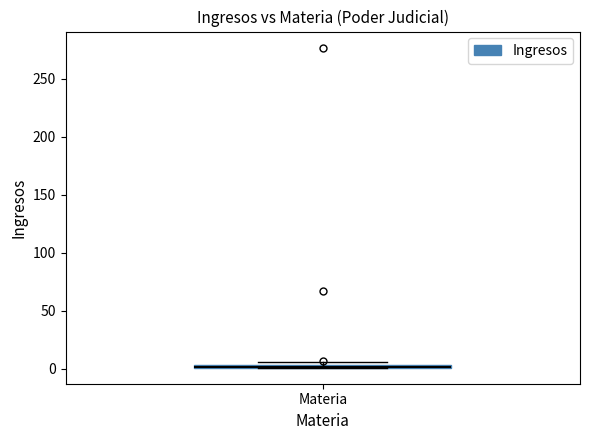

Where is the upper edge of the box for Materia on the y-axis? The values are not printed on the chart, so give them approximately, as read against the axis.

5